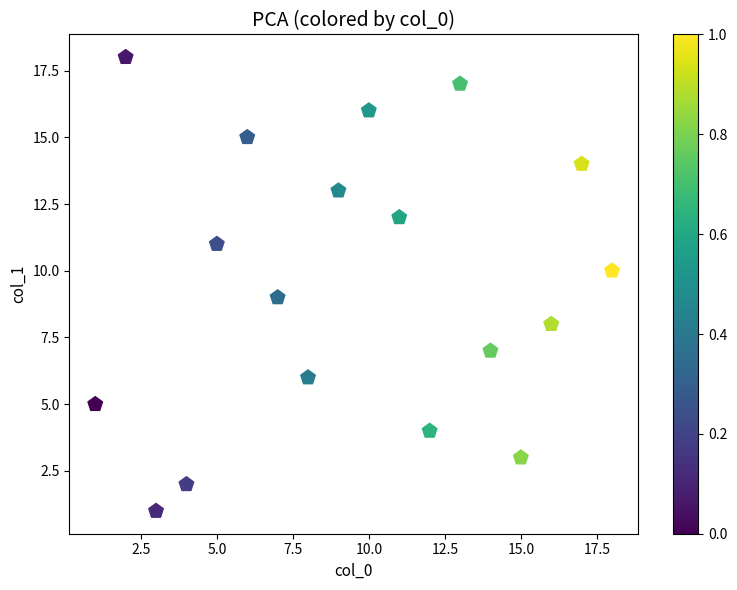

What is the range of X values (max minus min)?

17